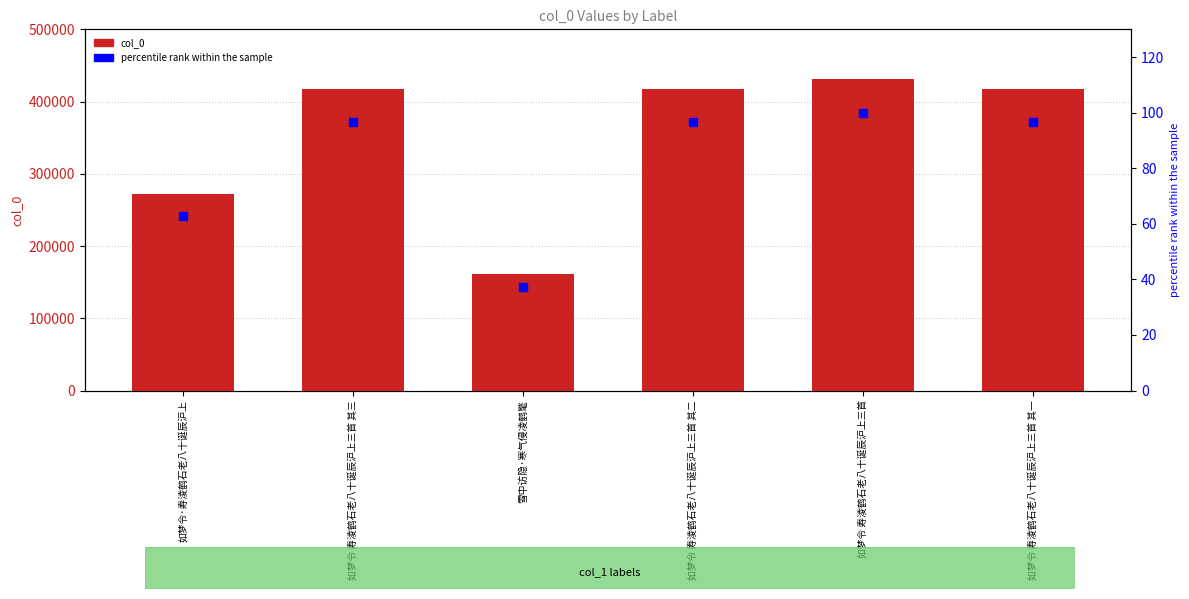

Is the value of col_0 at 如梦令 寿淩鹤石老八十诞辰沪上三首 其三 greater than the value of percentile rank within the sample at 如梦令 寿淩鹤石老八十诞辰沪上三首?

Yes